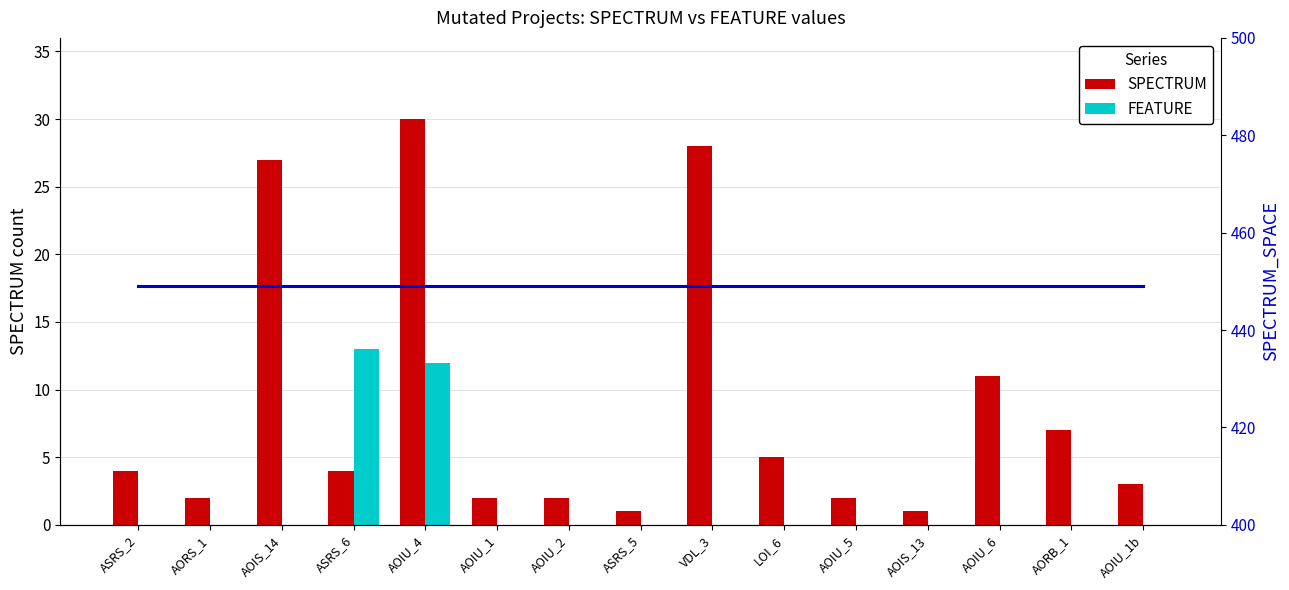

How many series are shown in this chart?

3